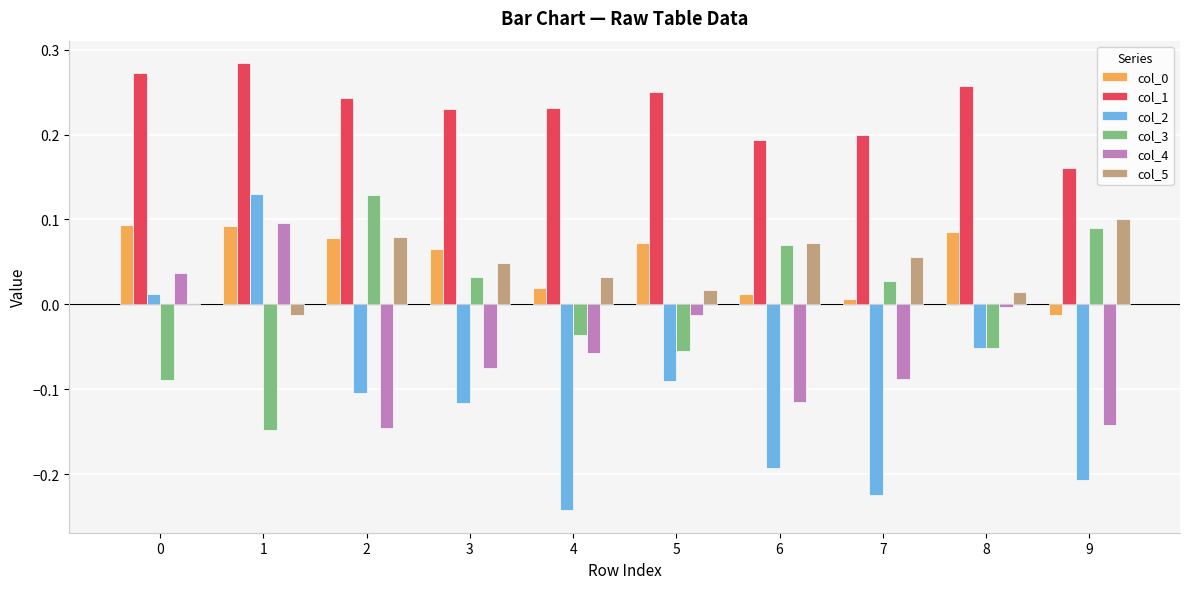

How many groups of bars are there?

10